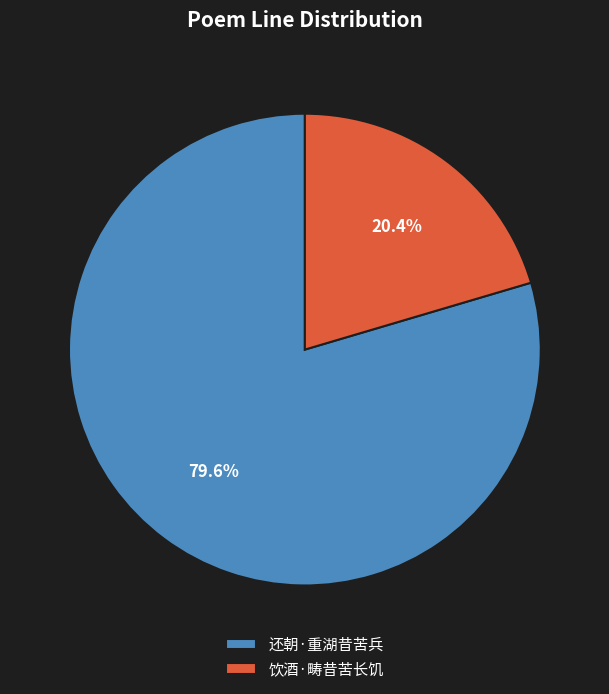

To the nearest percent, what portion does 还朝·重湖昔苦兵 represent?

80%